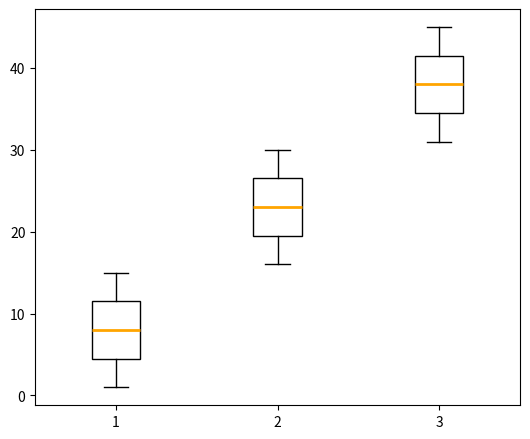

Where is the upper edge of the box at x = 2 on the y-axis? The values are not printed on the chart, so give them approximately, as read against the axis.

27